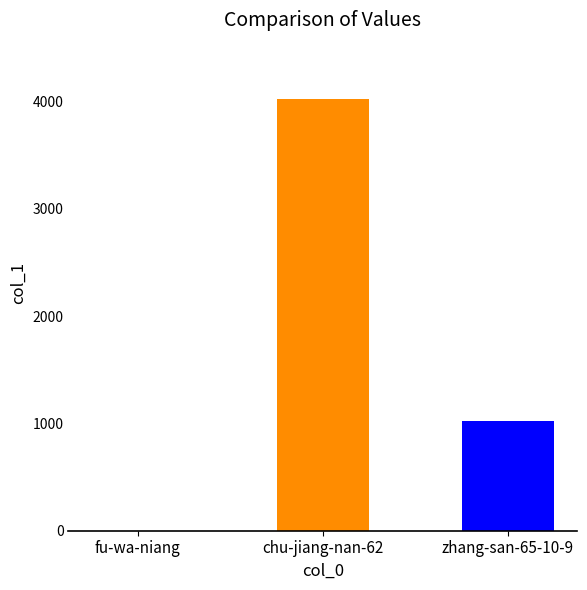

The chart shows a value of 0 at fu-wa-niang. True or false?

True